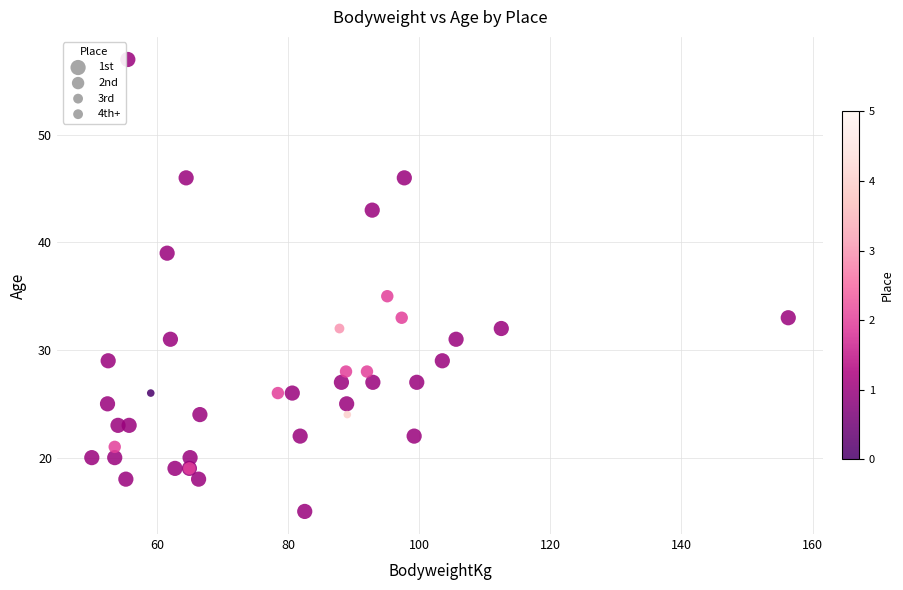

What Y value in the scatter plot is closest to 36?

35